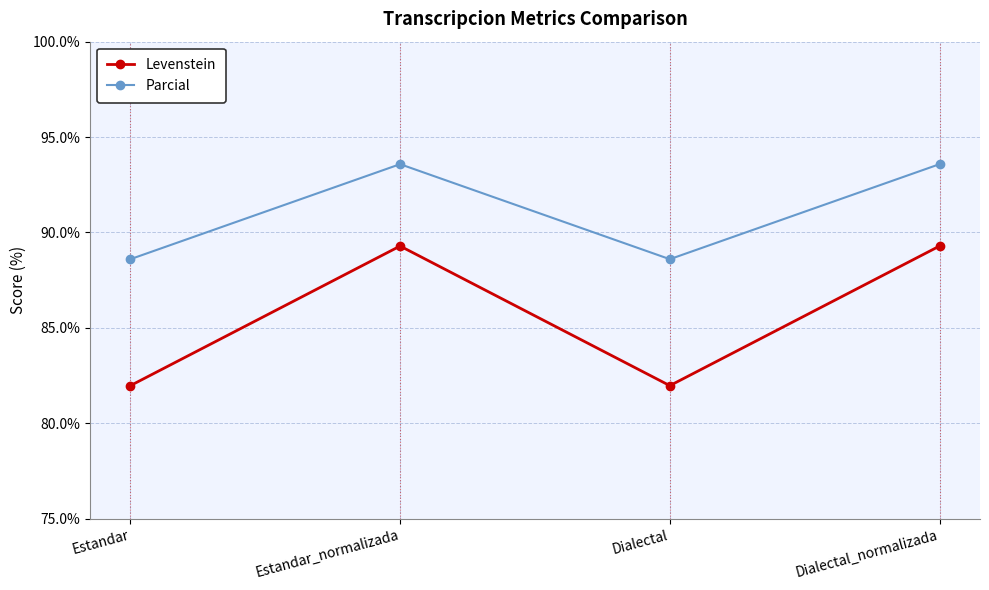

The Levenstein series shows 89.3 at Estandar_normalizada. True or false?

True